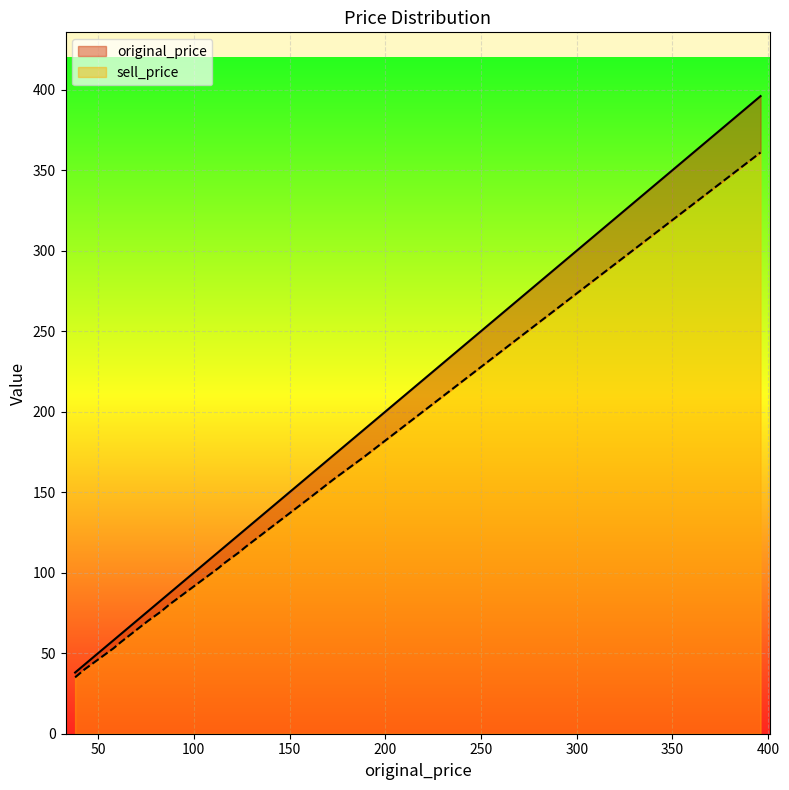

What is the difference between the maximum and minimum values in the sell_price series?

326